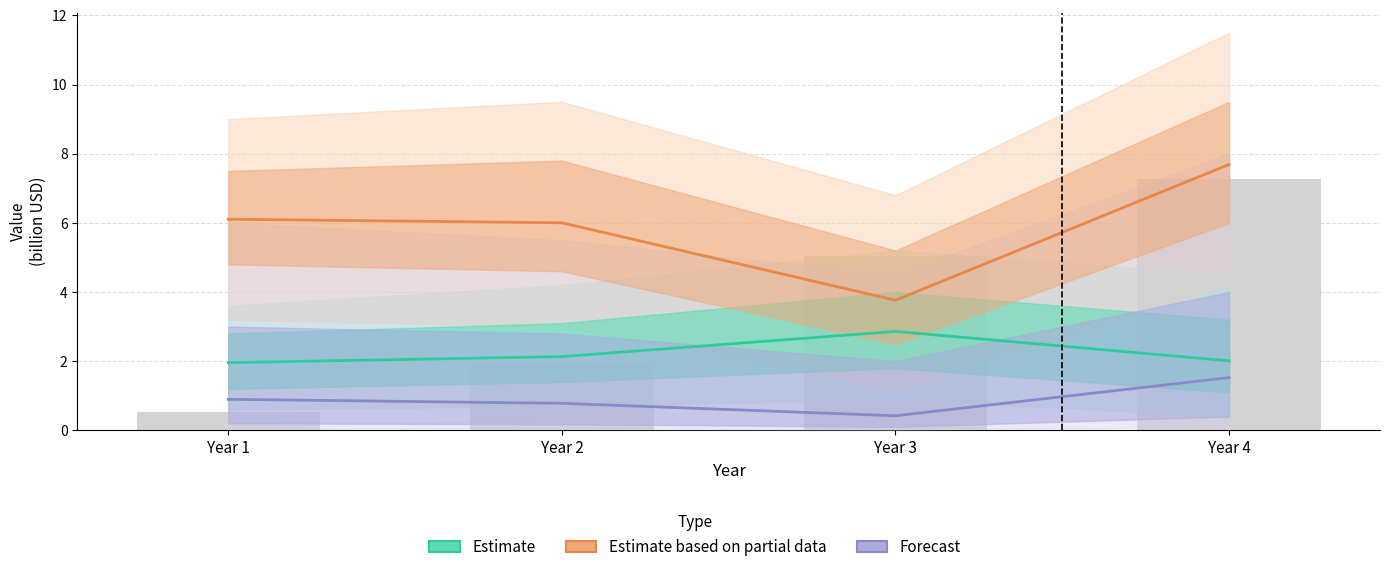

Which series changed the most between Year 2 and Year 4?

Estimate based on partial data